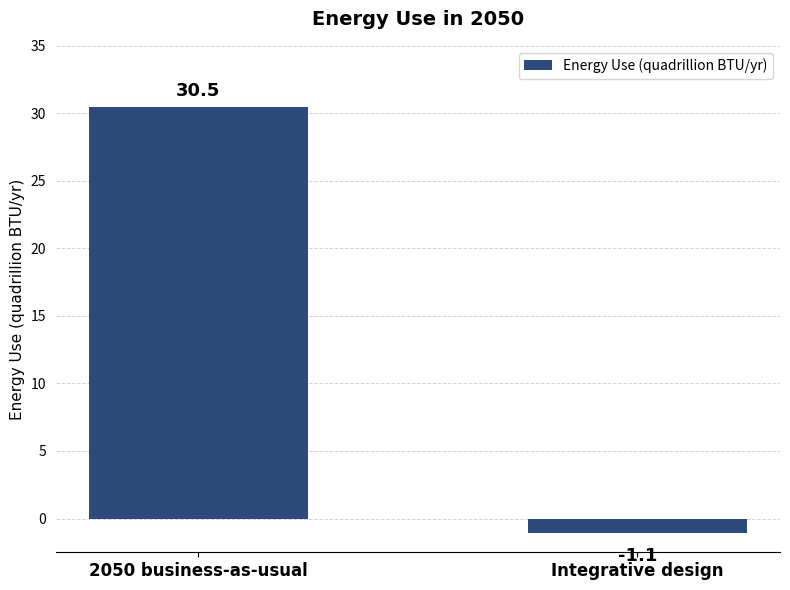

What is the sum of all values?

29.4